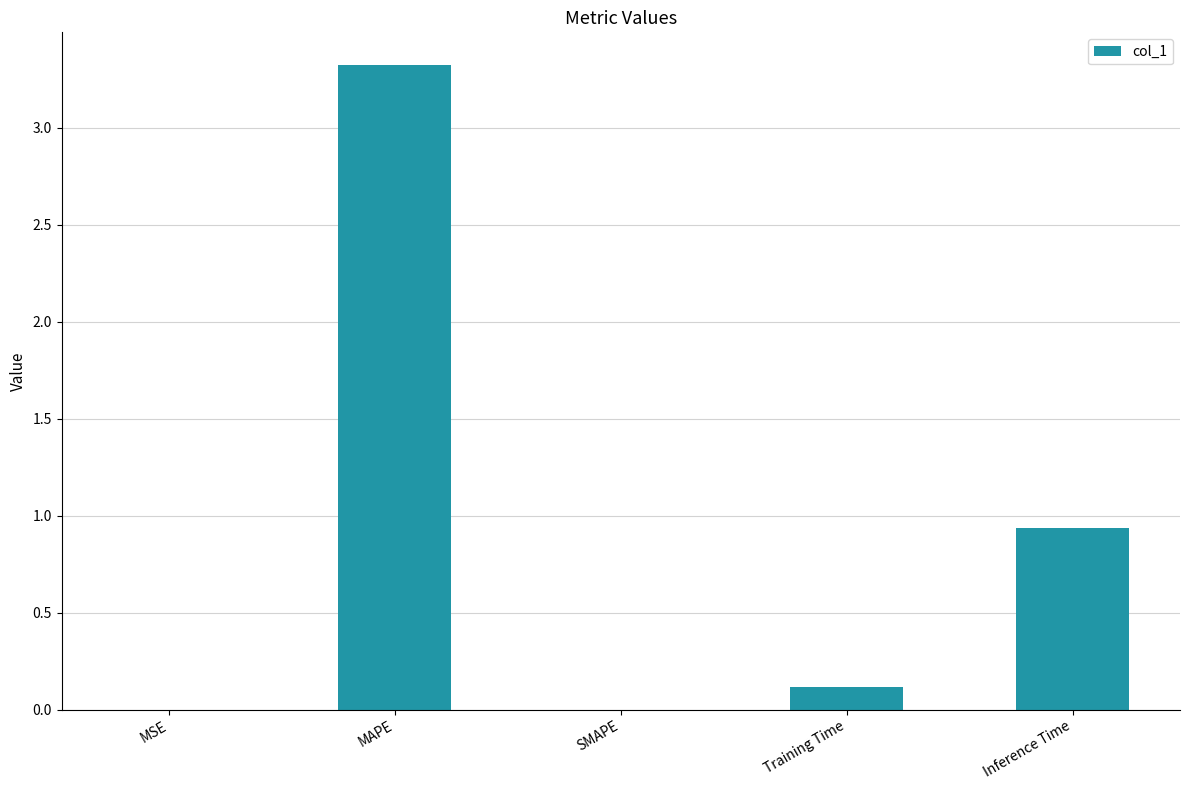

Are the bars horizontal?

No